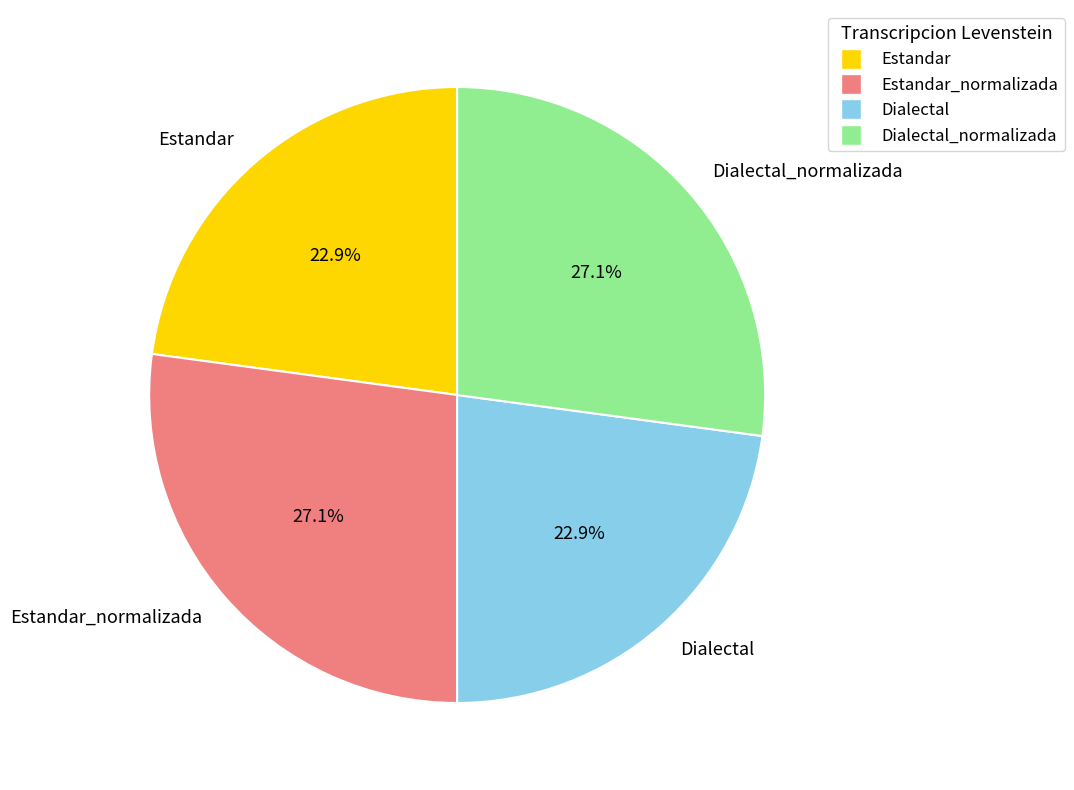

To the nearest percent, what is the average slice percentage?

25%